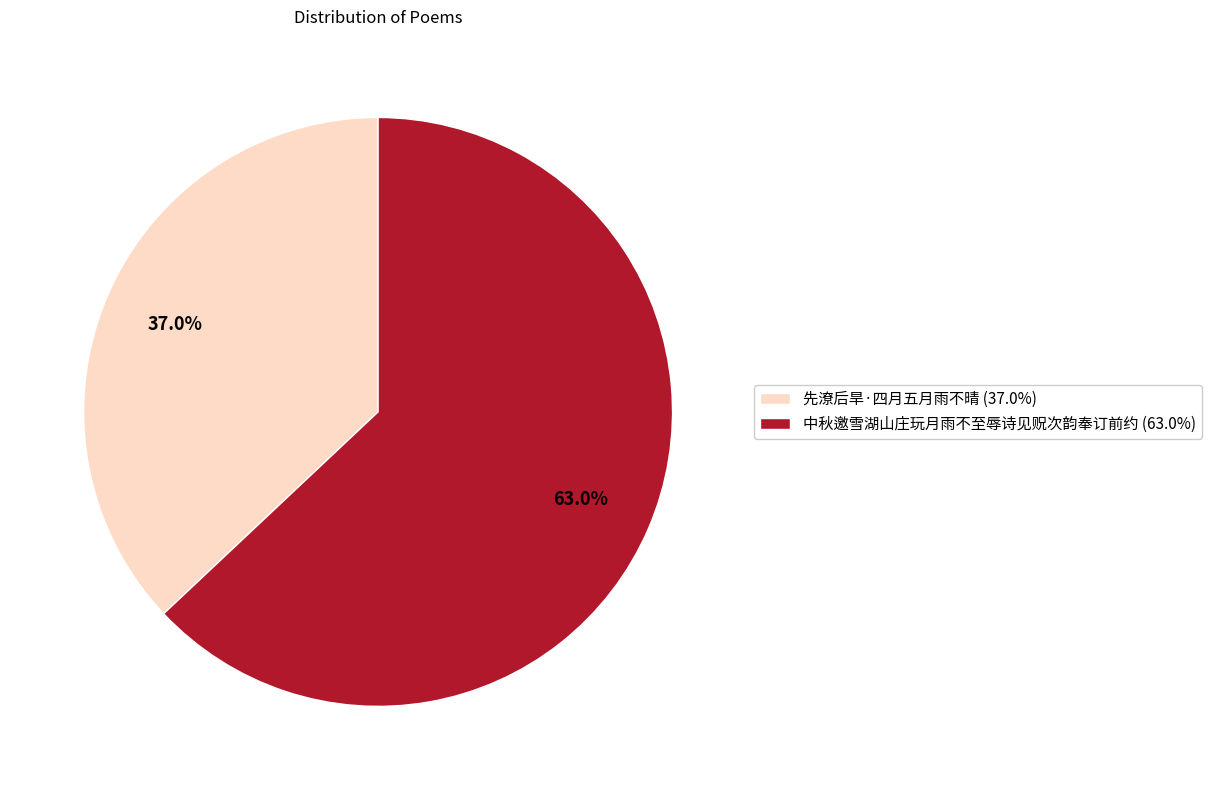

To the nearest percent, what is the difference between the largest and smallest slice percentages?

26%